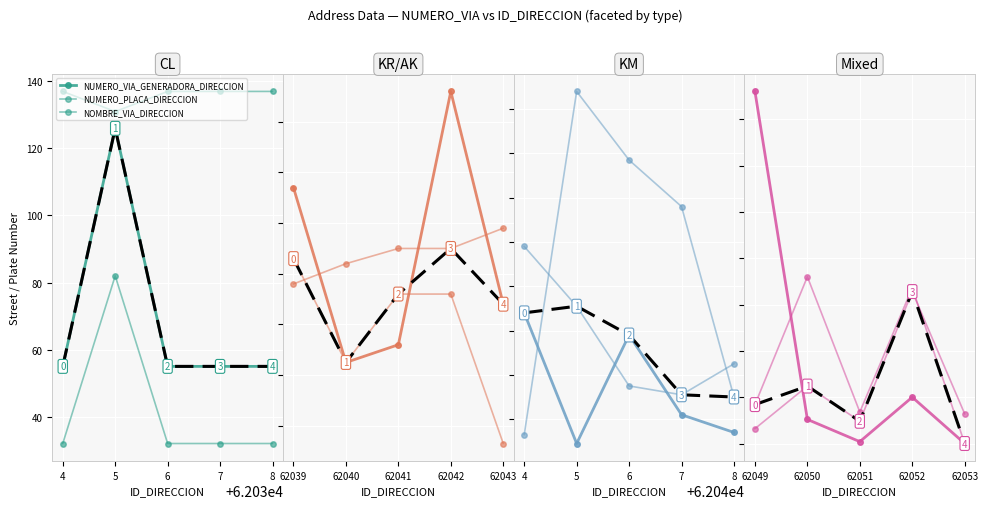

True or false: NOMBRE_VIA_DIRECCION has more than 1 points higher than both neighbors.

True